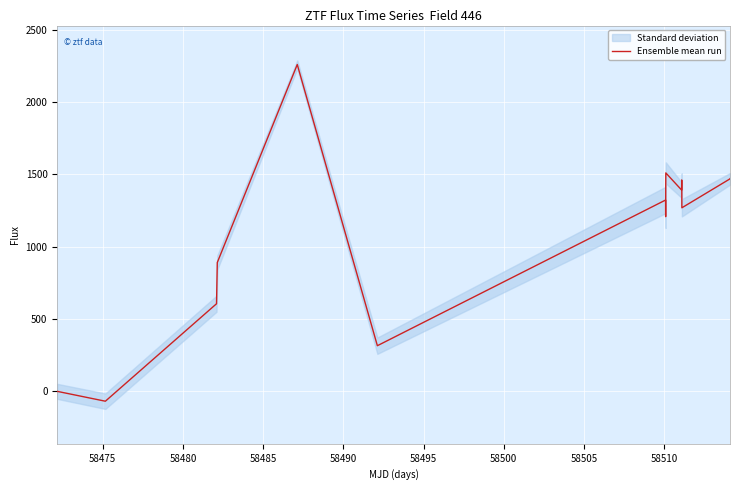

What is the difference between the maximum and minimum values?

2327.4